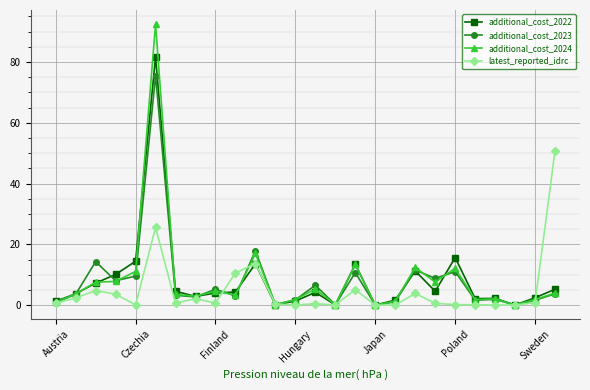

How many lines are shown in the chart?

4